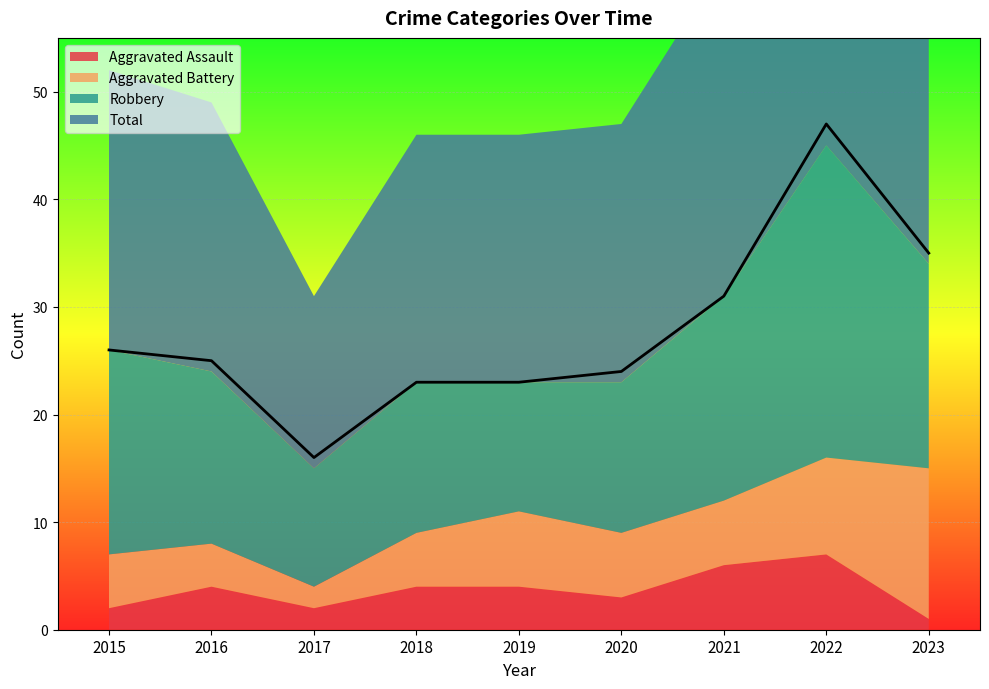

How many data points in Robbery are less than 16?

4